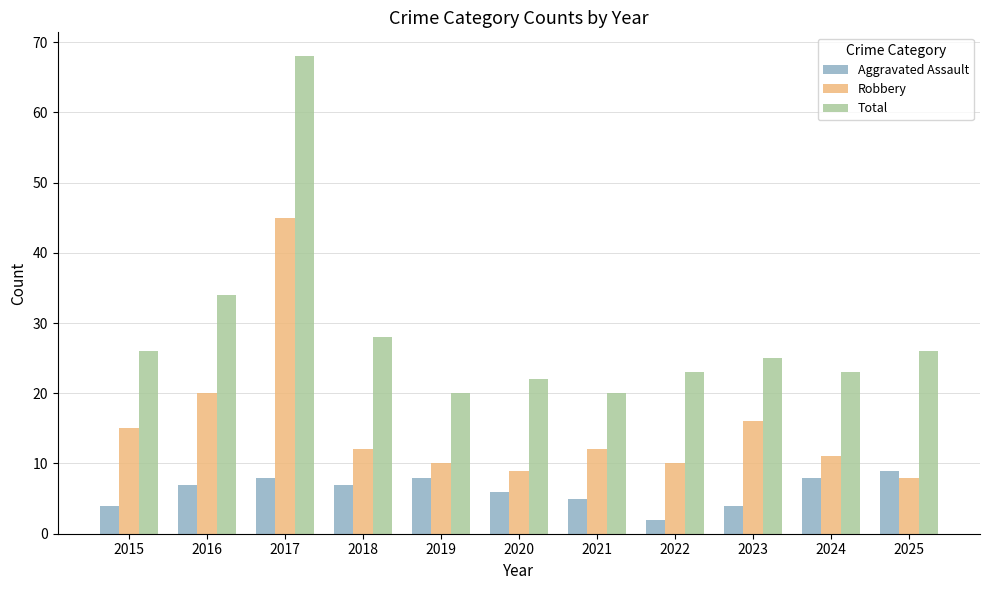

True or false: Robbery has a value of 18 at 2019.

False